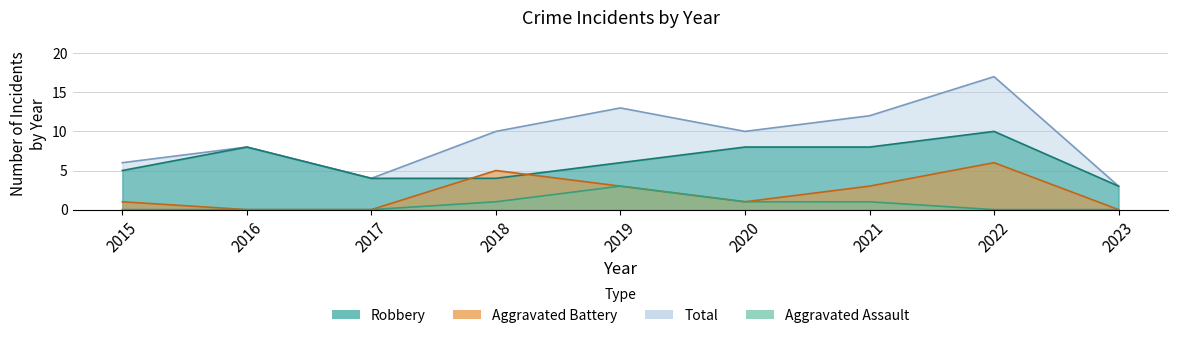

How many categories are shown in the chart?

9